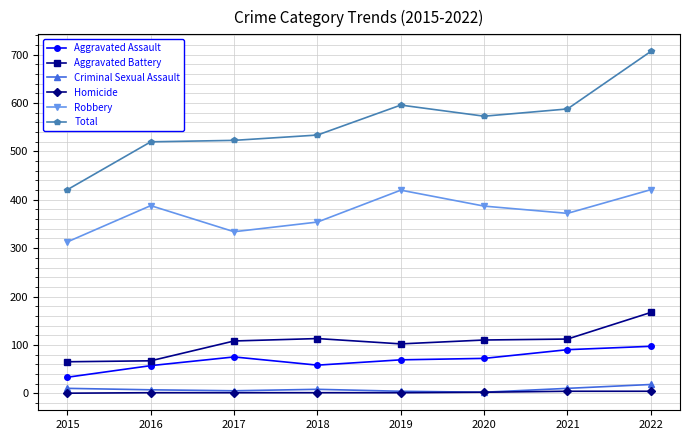

What are all the series names shown in the legend?

Aggravated Assault, Aggravated Battery, Criminal Sexual Assault, Homicide, Robbery, Total